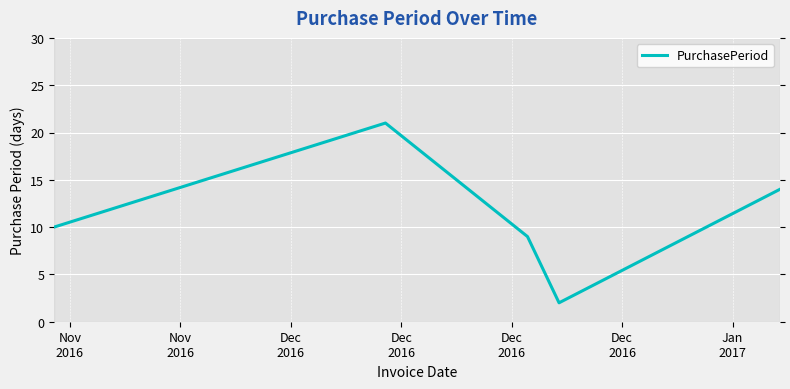

How many categories are shown in the chart?

5